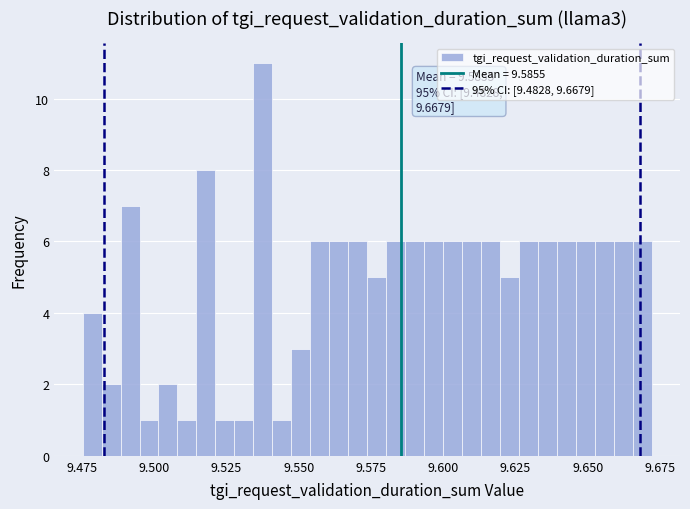

Read against the x-axis, roughly where is the centre of the tallest bar?

9.540